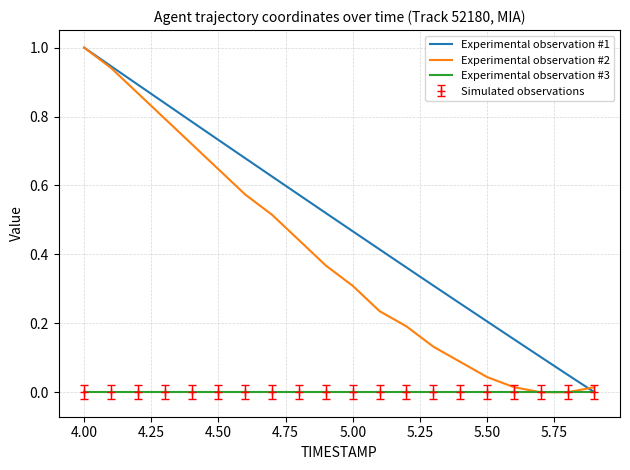

How many lines are shown in the chart?

3